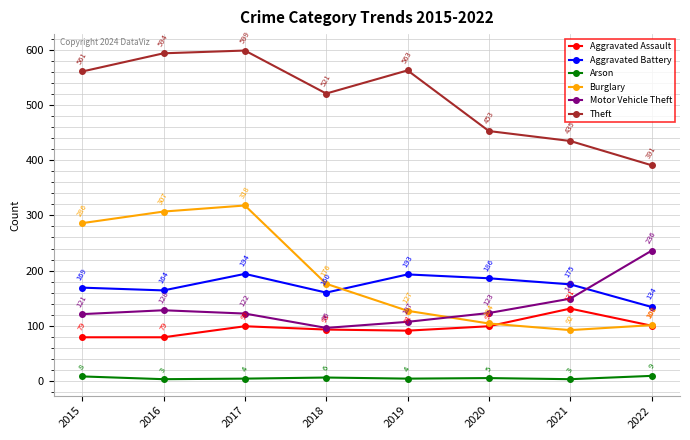

In Arson, how many points are higher than both neighbors (excluding endpoints)?

2